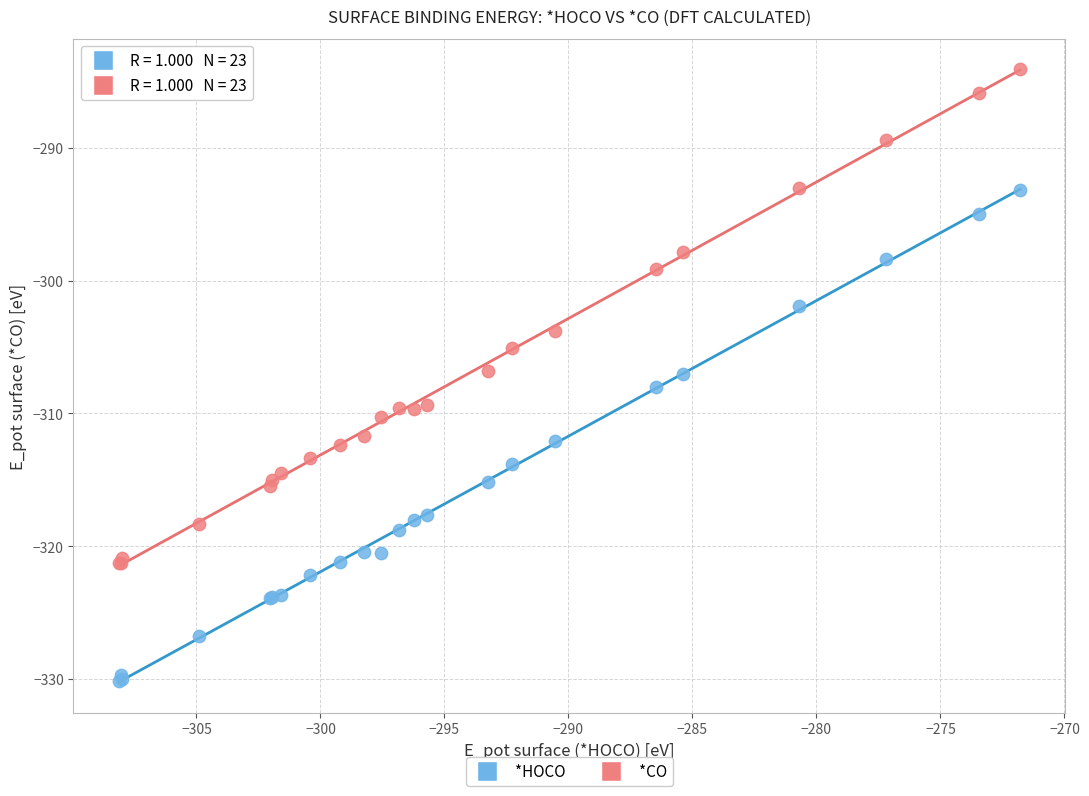

What are all the series names shown in the legend?

*HOCO, *CO